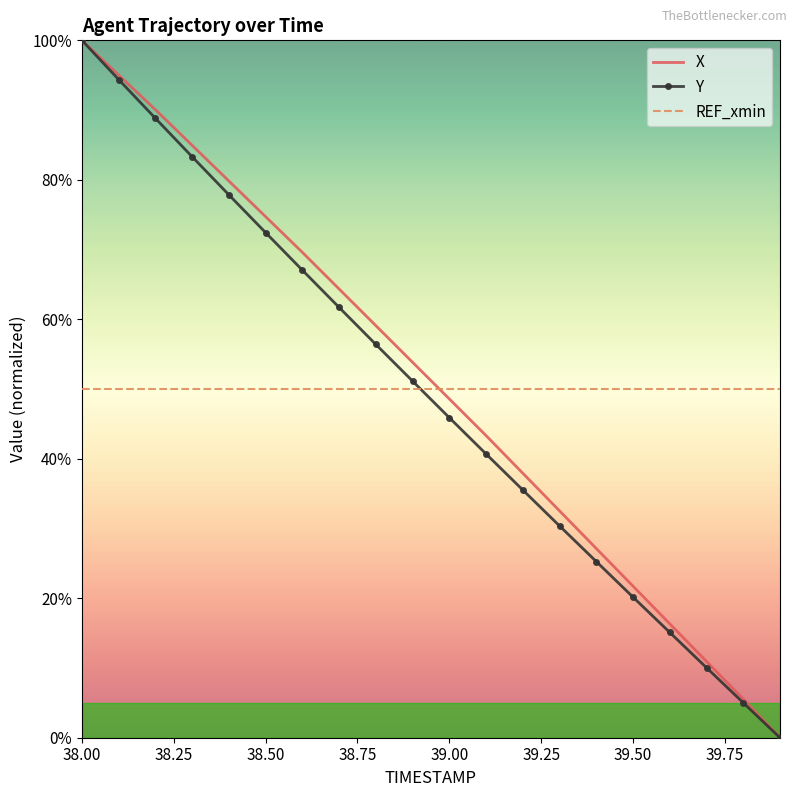

Reading right to left, extract all data points from this chart.

X: 0.0	5.5	10.9	16.3	21.7	27.1	32.5	37.9	43.3	48.6	53.8	59.1	64.3	69.6	74.7	79.8	84.9	90.1	95.0	100.0
Y: 0.0	5.0	10.0	15.1	20.2	25.3	30.4	35.5	40.7	45.9	51.1	56.4	61.7	67.0	72.4	77.8	83.3	88.8	94.4	100.0
REF_xmin: 50.0	50.0	50.0	50.0	50.0	50.0	50.0	50.0	50.0	50.0	50.0	50.0	50.0	50.0	50.0	50.0	50.0	50.0	50.0	50.0